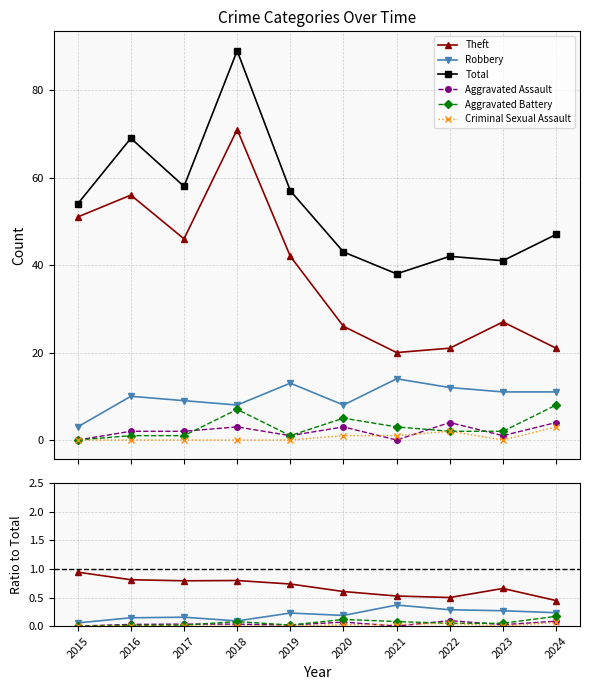

How many lines are shown in the chart?

6